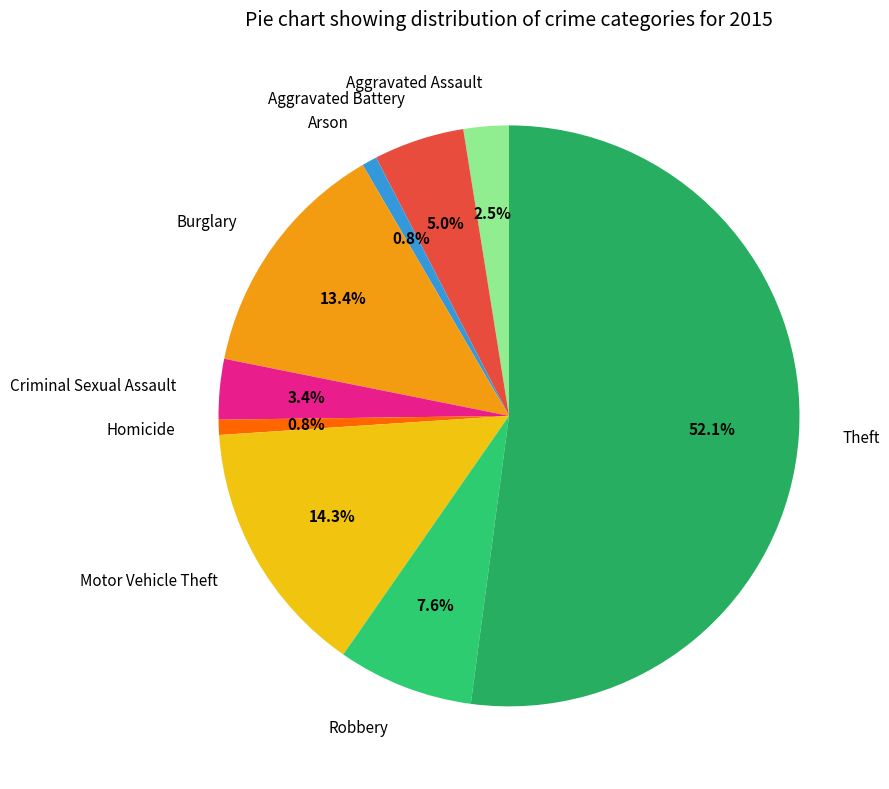

What is the majority slice?

Theft